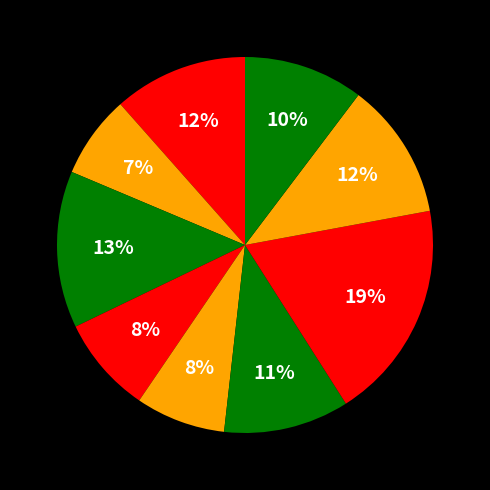

Does any single category account for the majority?

No